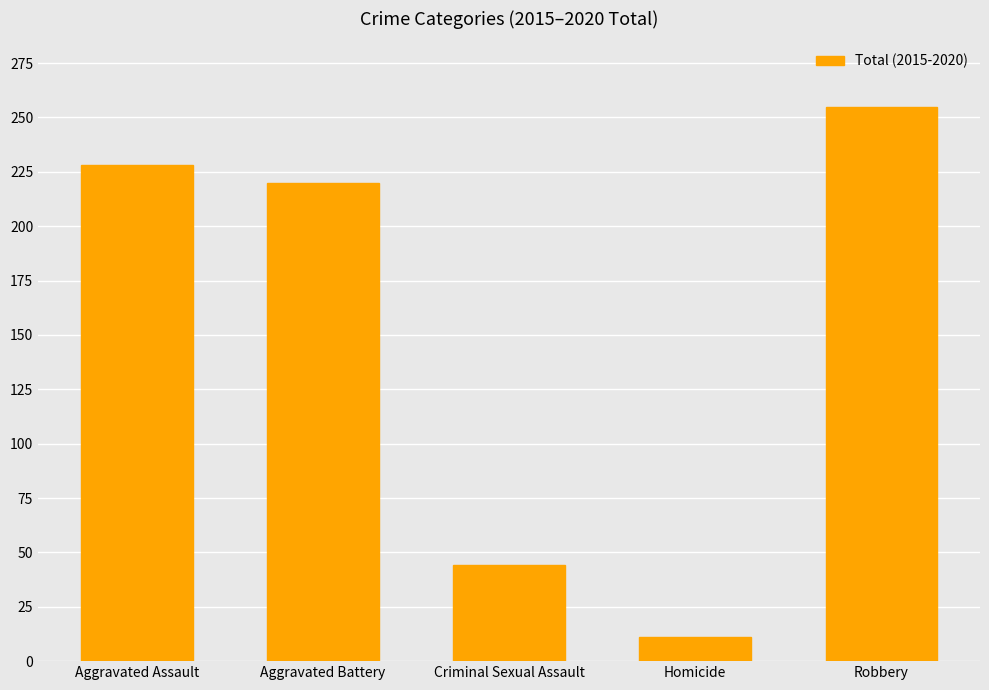

Which has a higher value, Aggravated Battery or Homicide?

Aggravated Battery